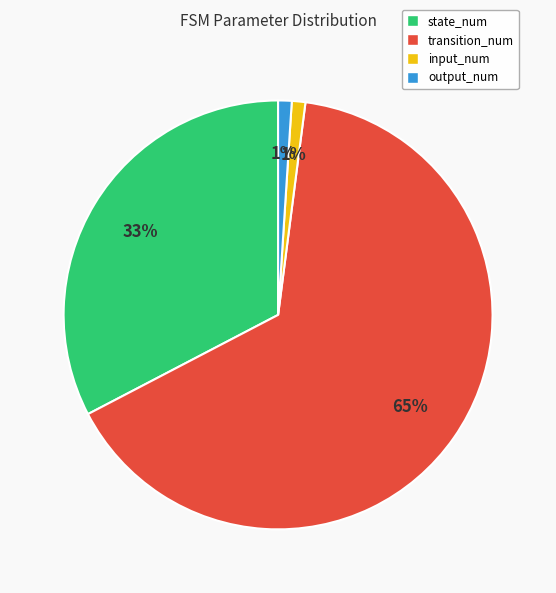

The output_num slice represents 10% of the pie. True or false?

False